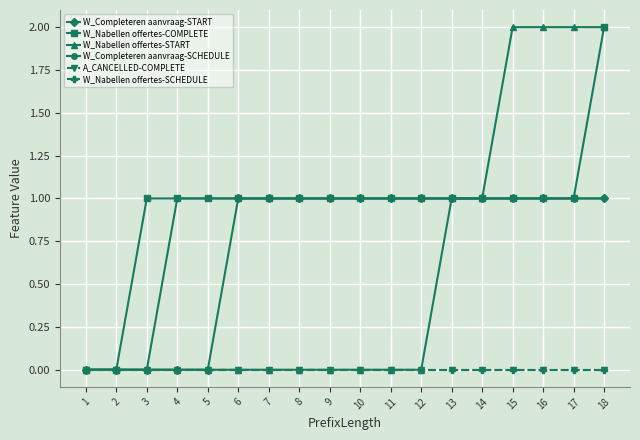

How many lines are shown in the chart?

6